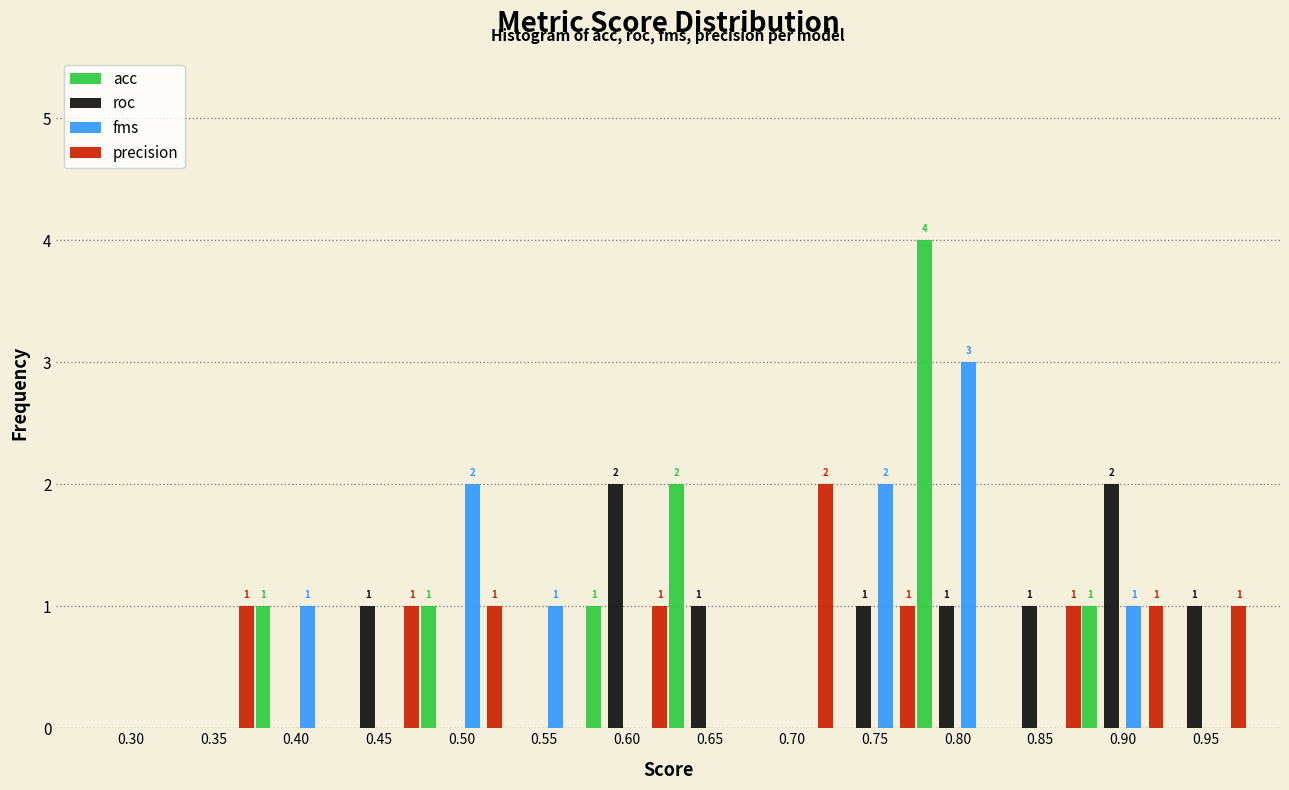

Reading right to left, what are all the values shown in this chart?

acc: 0.95=0	0.90=1	0.85=0	0.80=4	0.75=0	0.70=0	0.65=2	0.60=1	0.55=0	0.50=1	0.45=0	0.40=1	0.35=0	0.30=0
roc: 0.95=1	0.90=2	0.85=1	0.80=1	0.75=1	0.70=0	0.65=1	0.60=2	0.55=0	0.50=0	0.45=1	0.40=0	0.35=0	0.30=0
fms: 0.95=0	0.90=1	0.85=0	0.80=3	0.75=2	0.70=0	0.65=0	0.60=0	0.55=1	0.50=2	0.45=0	0.40=1	0.35=0	0.30=0
precision: 0.95=1	0.90=1	0.85=1	0.80=0	0.75=1	0.70=2	0.65=0	0.60=1	0.55=0	0.50=1	0.45=1	0.40=0	0.35=1	0.30=0